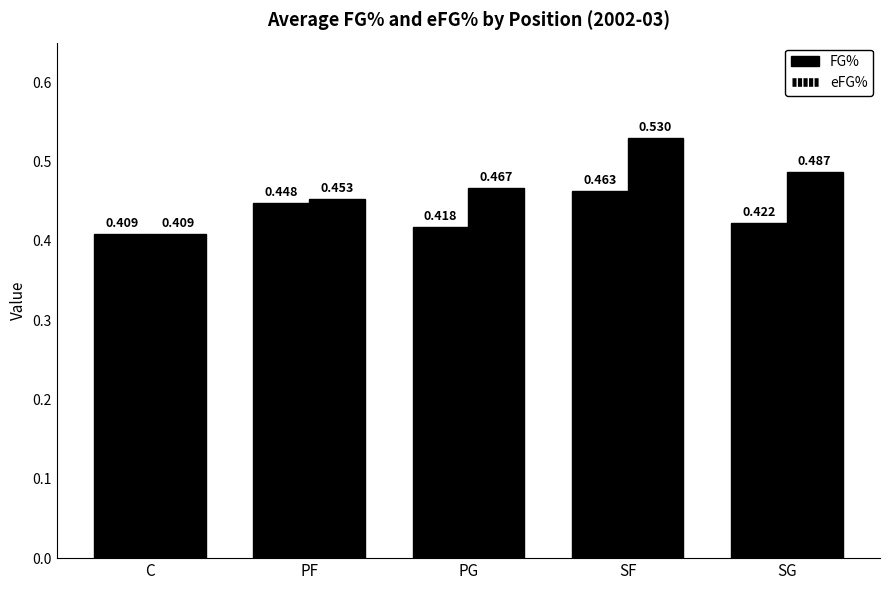

Are the bars grouped side by side (vs. stacked)?

Yes